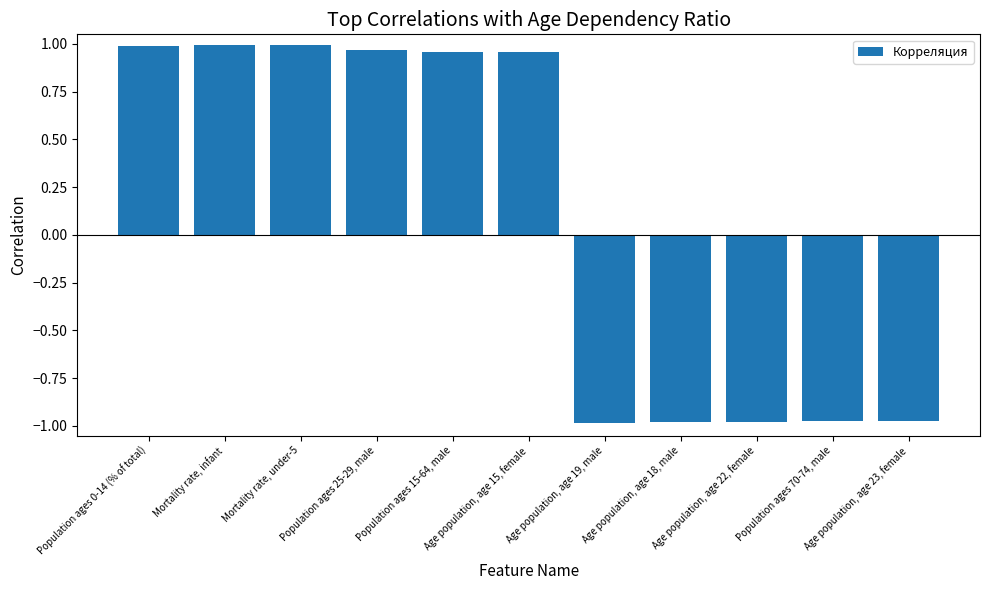

What is the label of the 11th bar from the left?

Age population, age 23, female